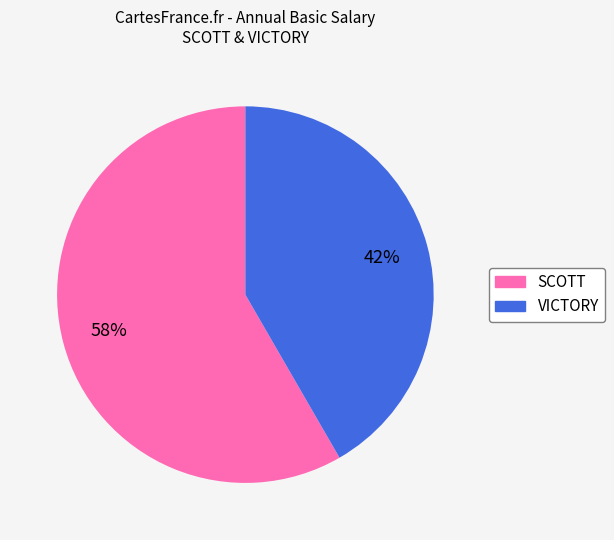

To the nearest percent, what is the combined percentage of SCOTT and VICTORY?

100%